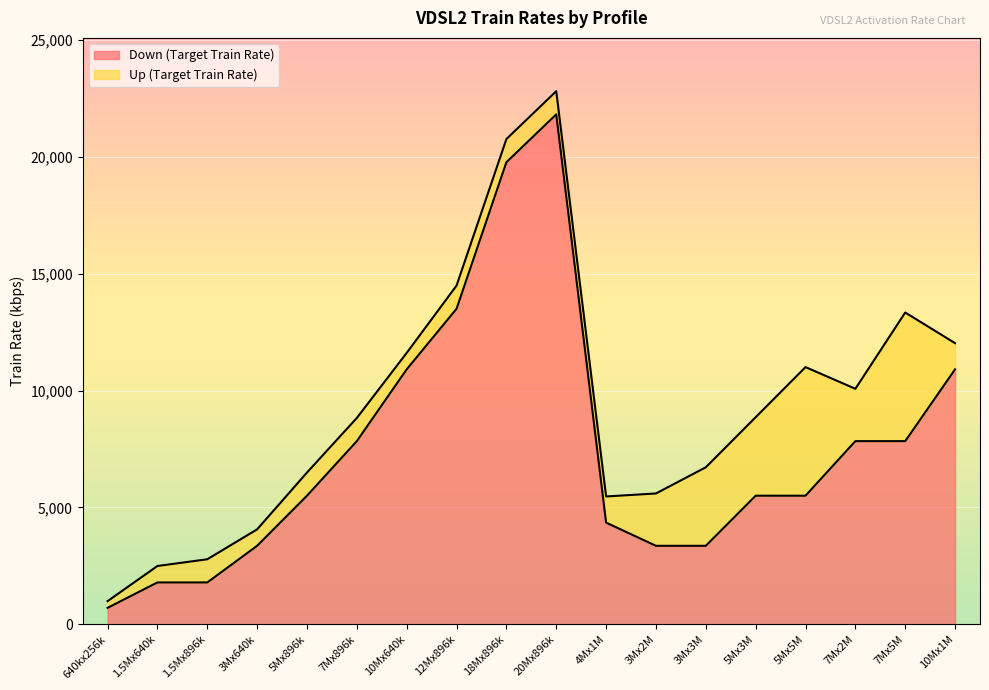

What is the sum of all values?

135680